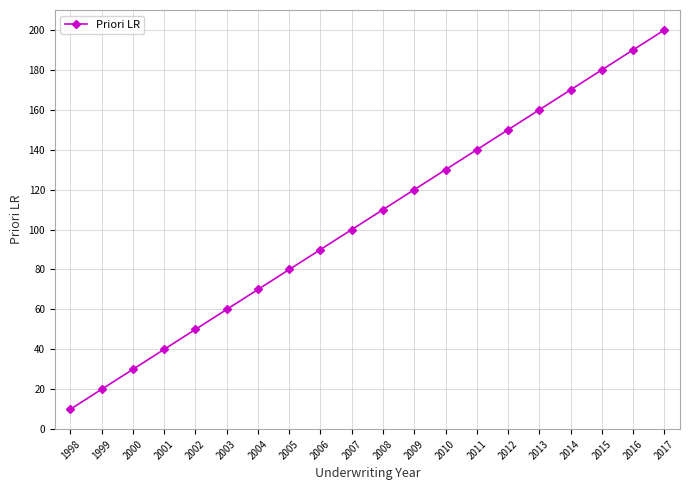

The value at 2012 is 66. True or false?

False